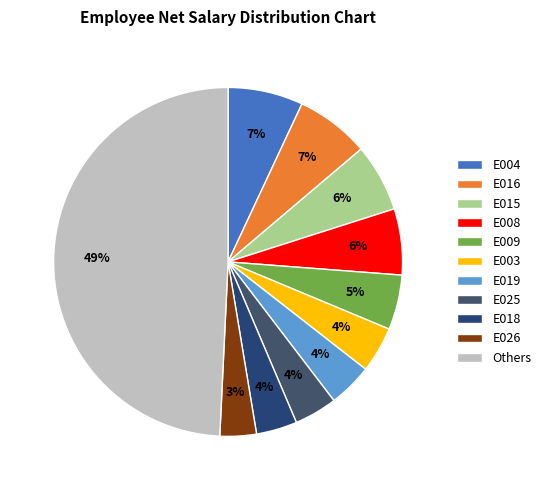

To the nearest percent, what is the average slice percentage?

9%